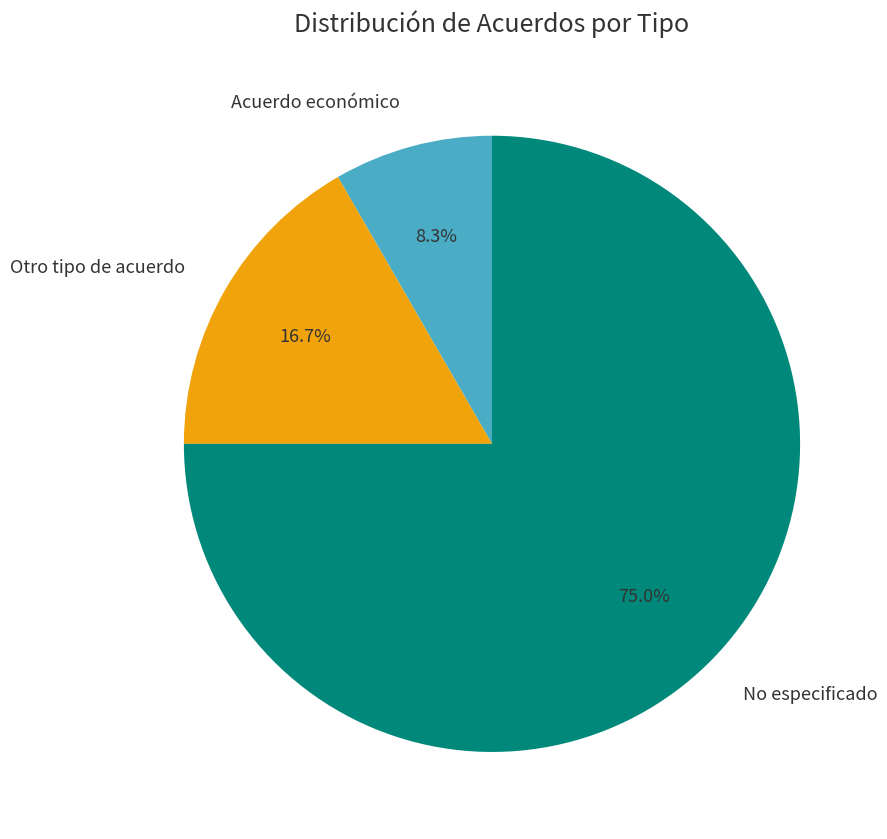

Combined, what portion of the pie is Acuerdo económico and No especificado?

83.3%